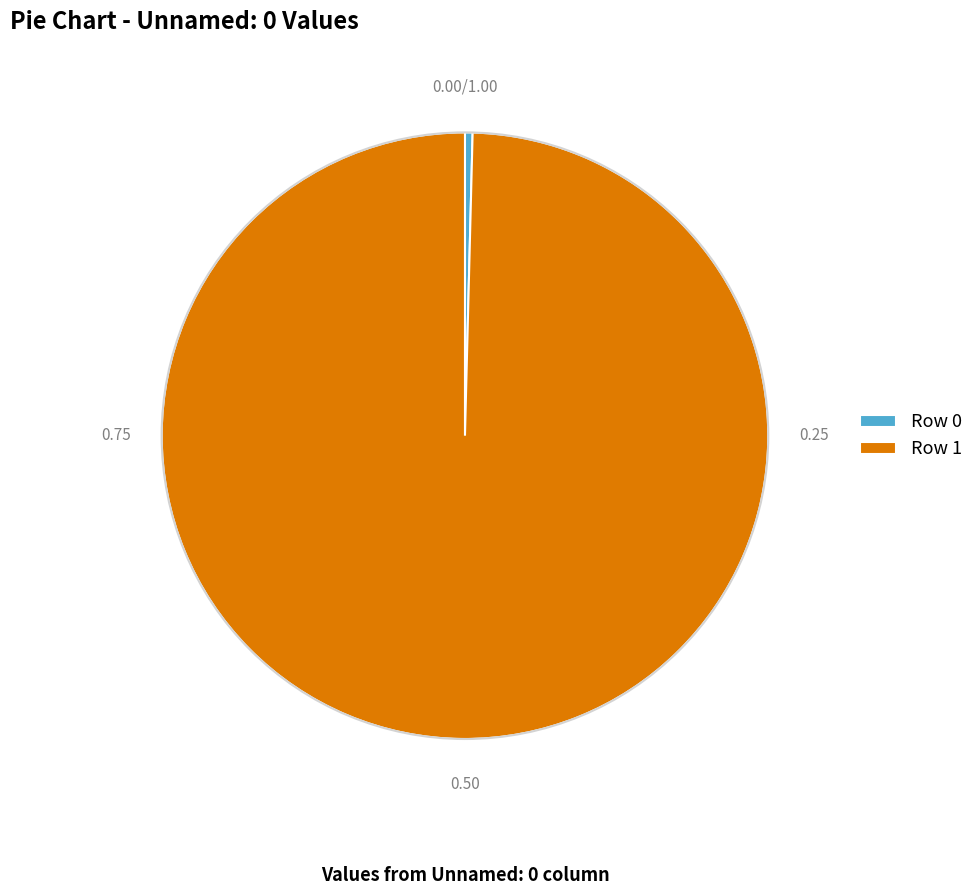

Which category has the smallest portion of the pie?

Row 0